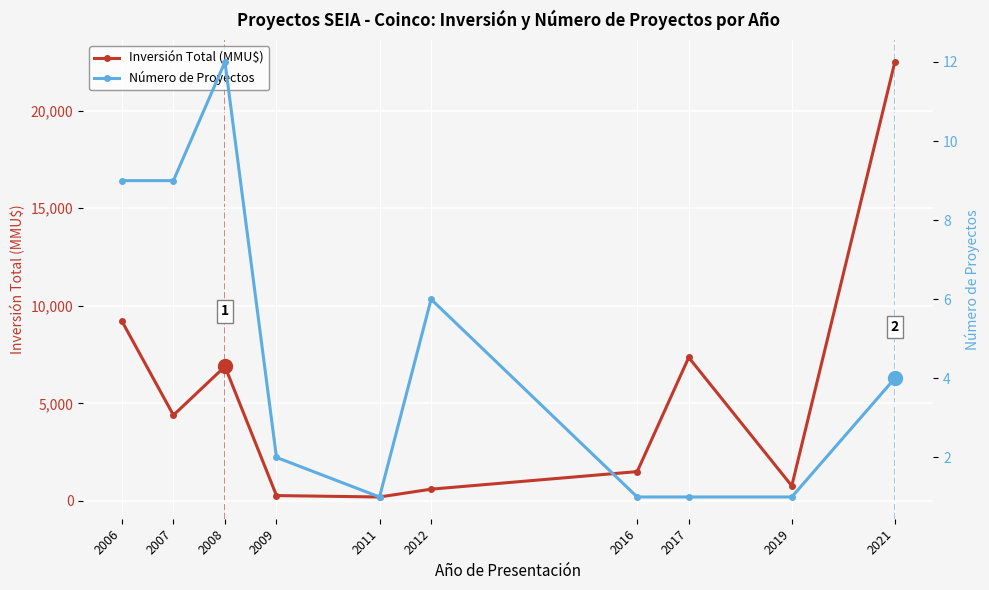

Which label corresponds to the smallest value in the chart?

2011